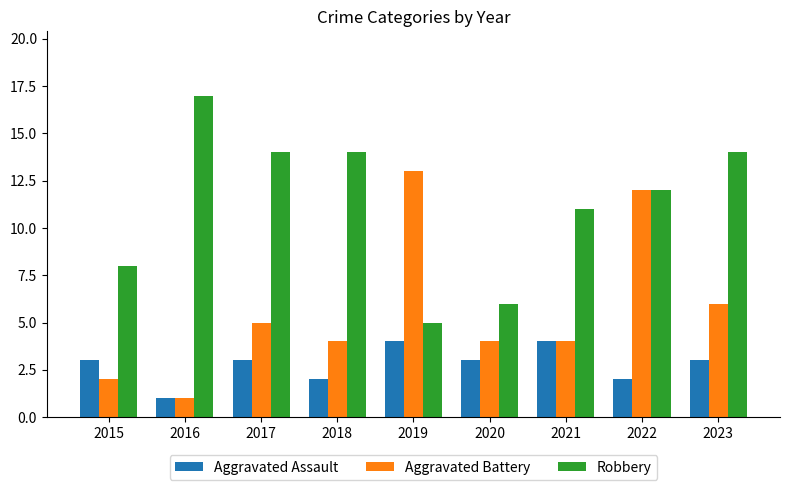

Rank the series by their average value, from highest to lowest.

Robbery, Aggravated Battery, Aggravated Assault